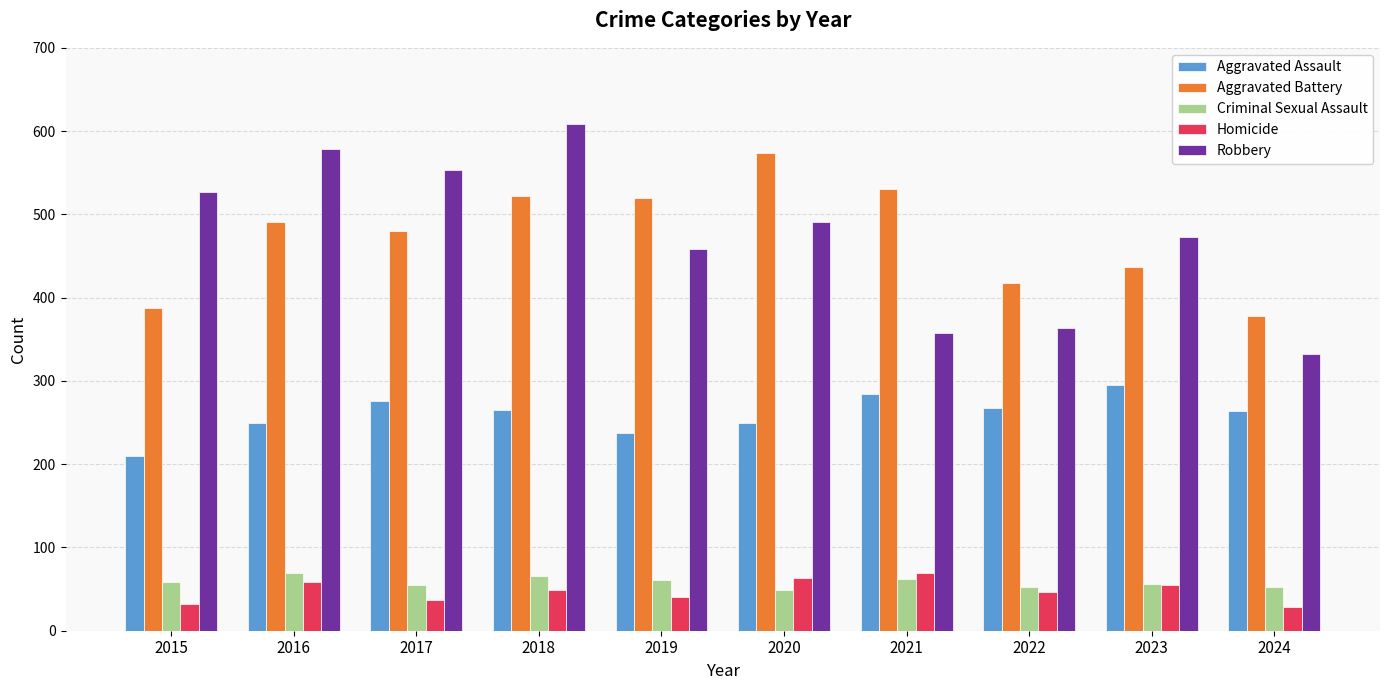

What are all the series names shown in the legend?

Aggravated Assault, Aggravated Battery, Criminal Sexual Assault, Homicide, Robbery